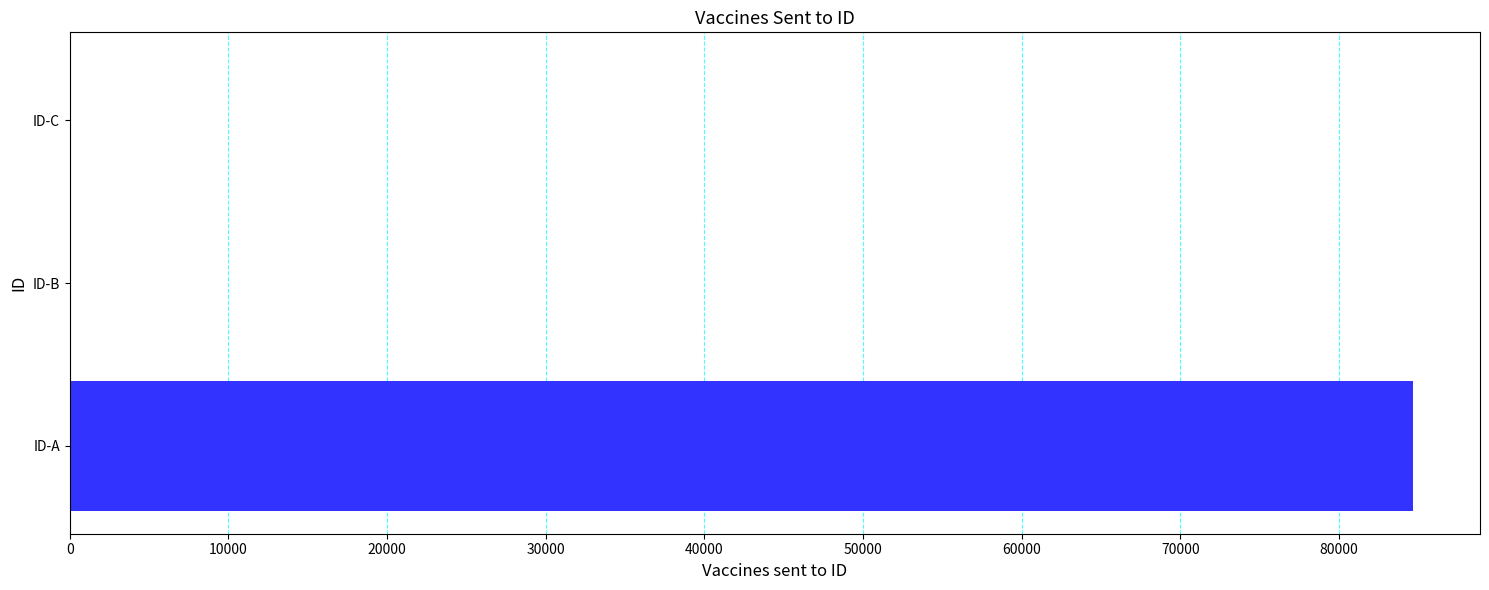

Is it true that the value at ID-A is 120074?

False